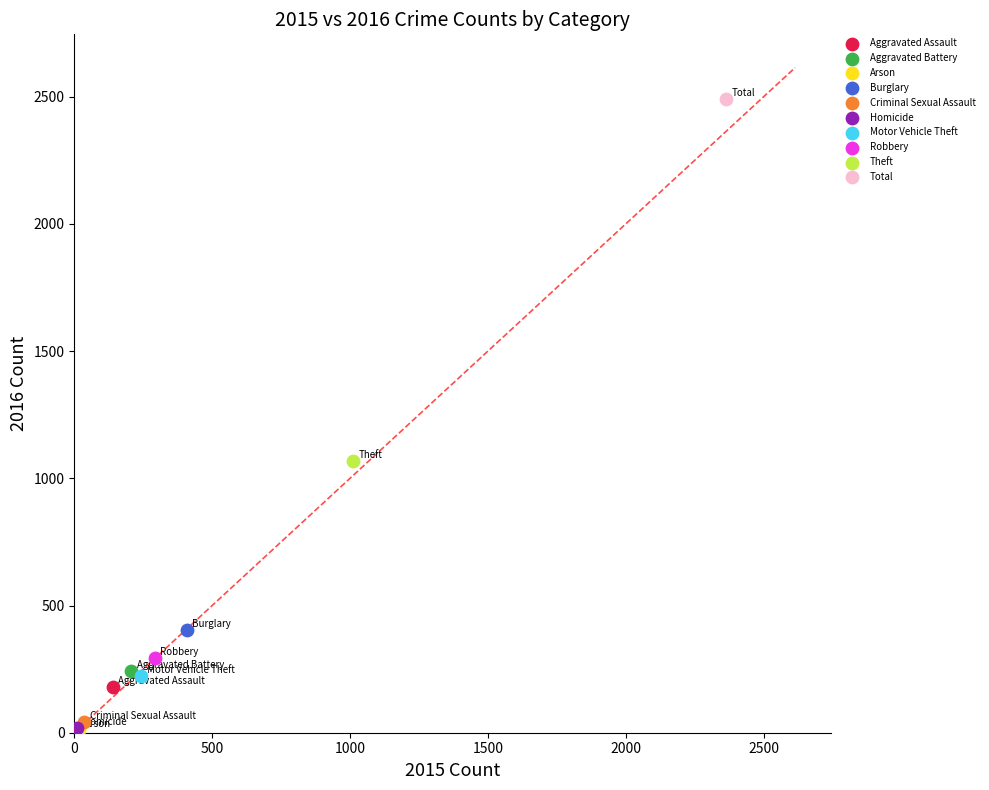

Which series contains the highest Y value?

Total